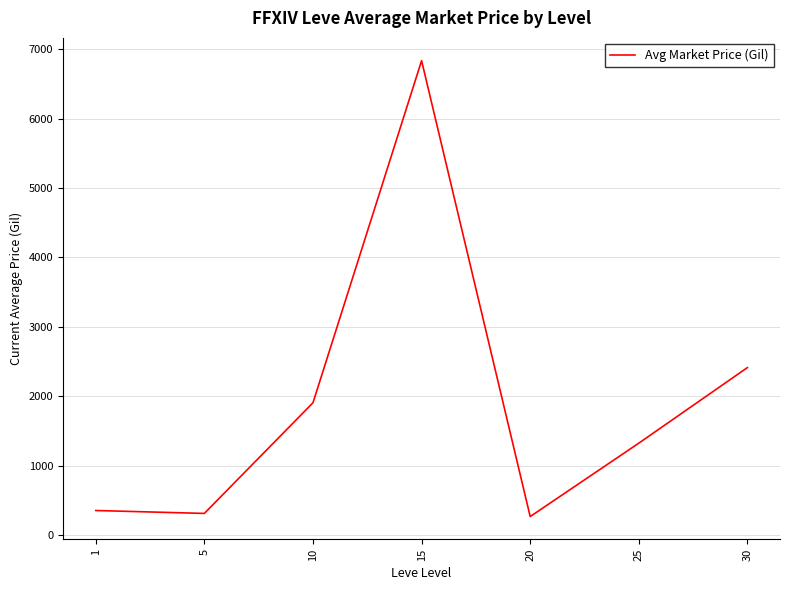

How many lines are shown in the chart?

1